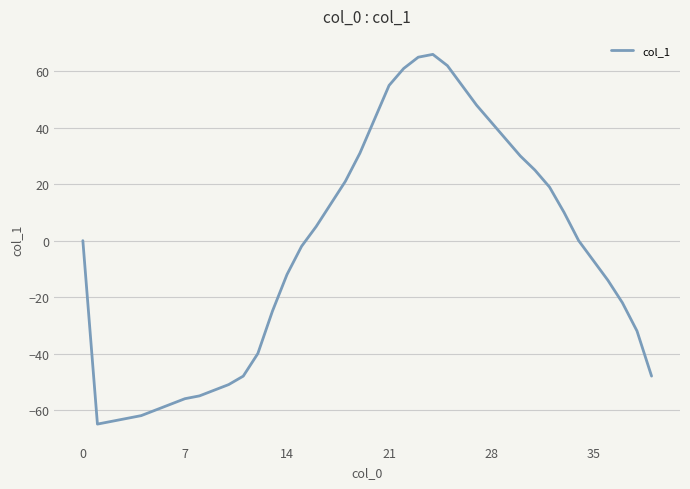

Is this an area chart (filled region under the line)?

No